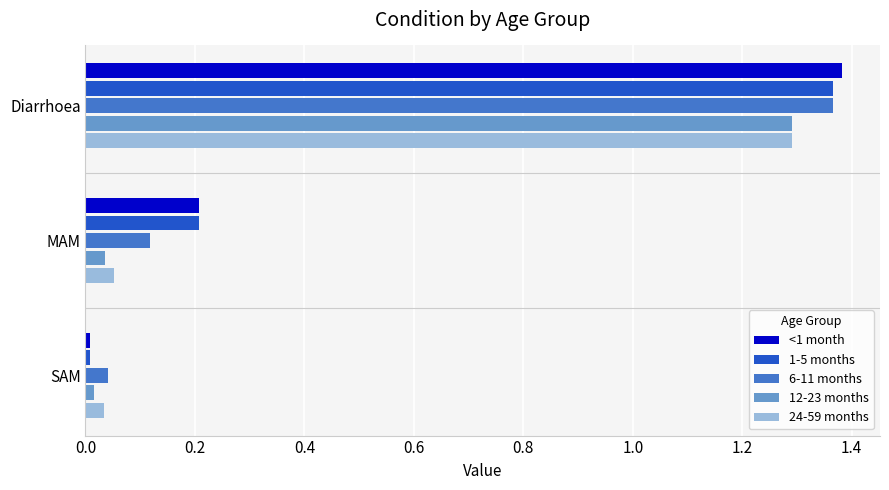

The value of 12-23 months at Diarrhoea is 0.5. True or false?

False